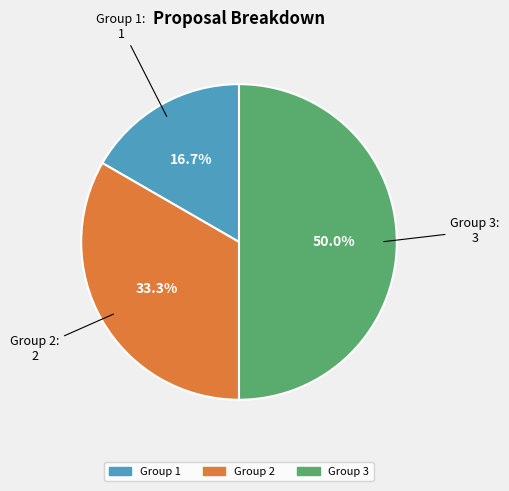

Does any single category account for the majority?

No